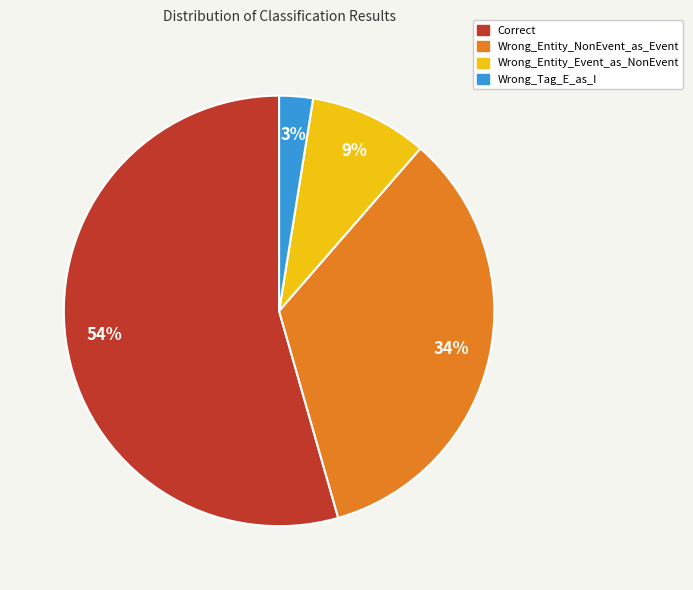

Count the number of slices in the pie.

4